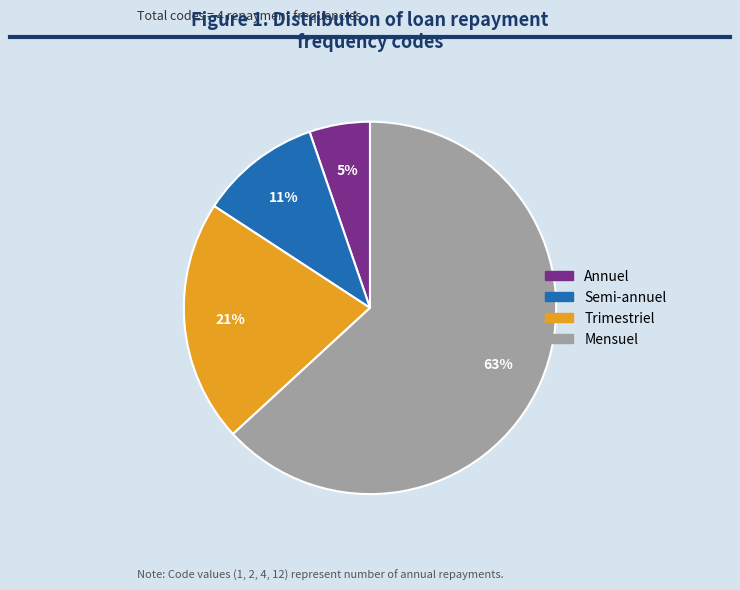

Which slice is the largest?

Mensuel